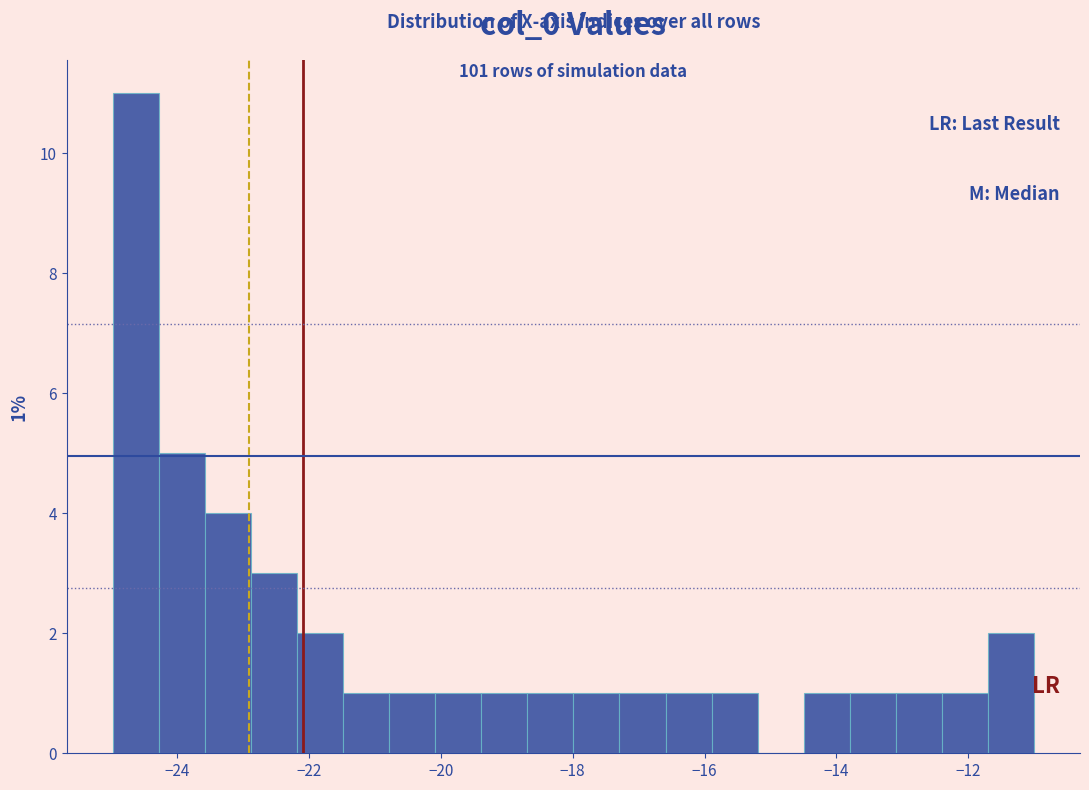

Read against the x-axis, roughly where is the centre of the tallest bar?

-24.6